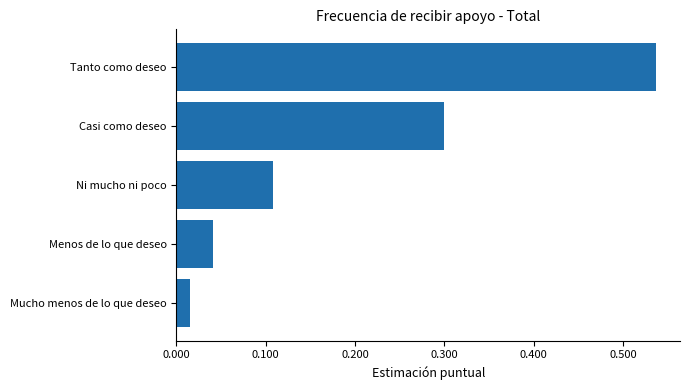

How many bars are there in total?

5